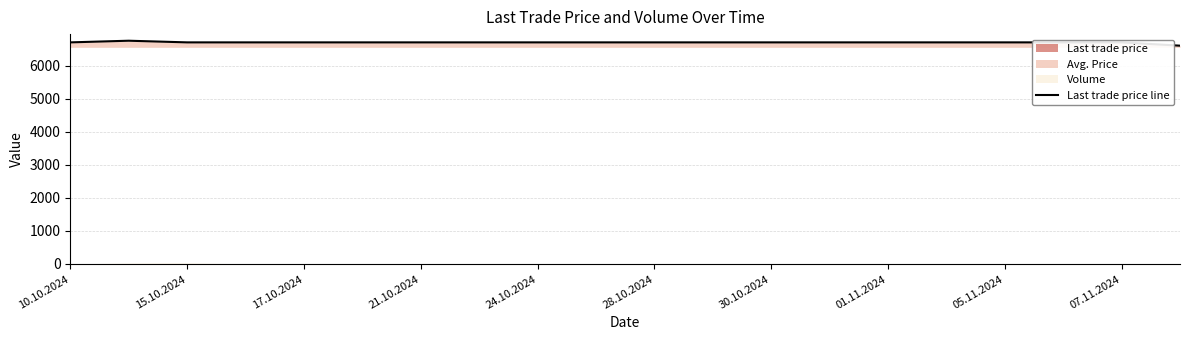

Where is the data nearest to the value 6675?

10.10.2024